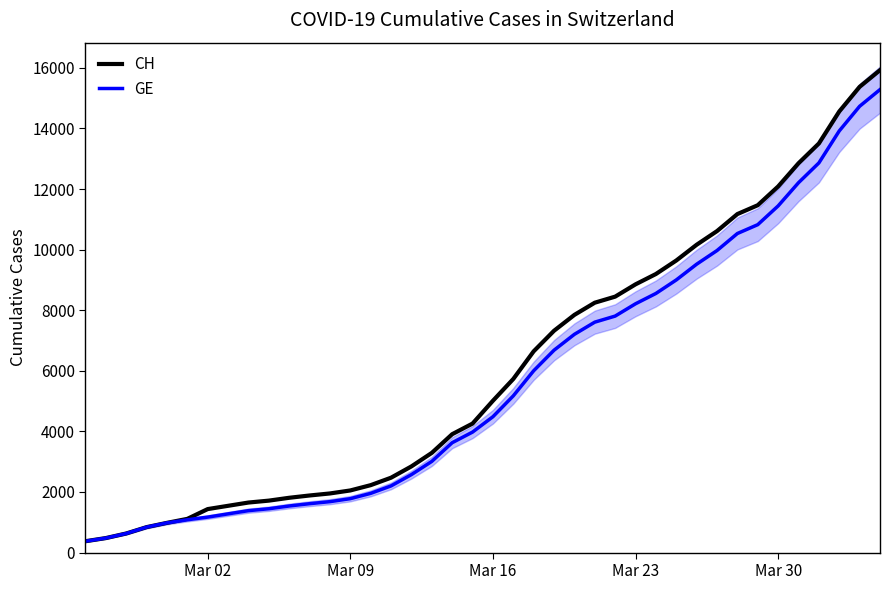

What is the minimum value for GE?

375